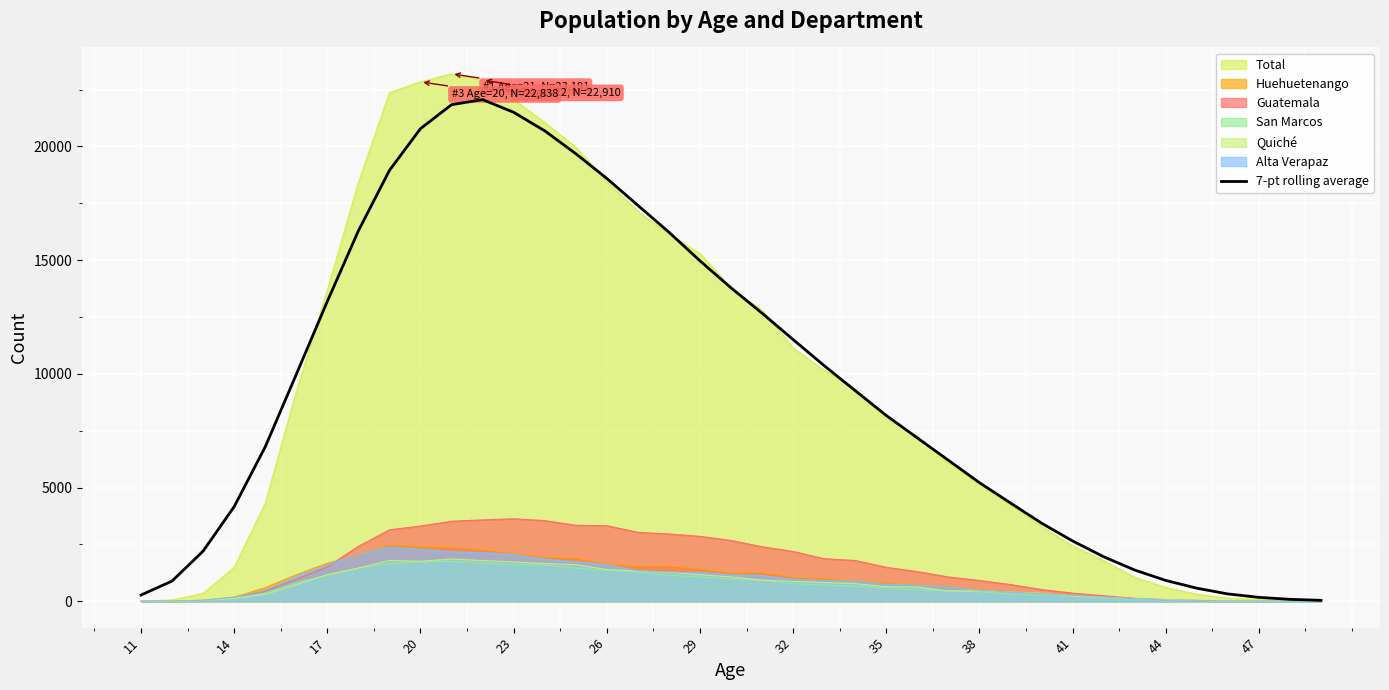

What is the greatest value displayed?

23191.0